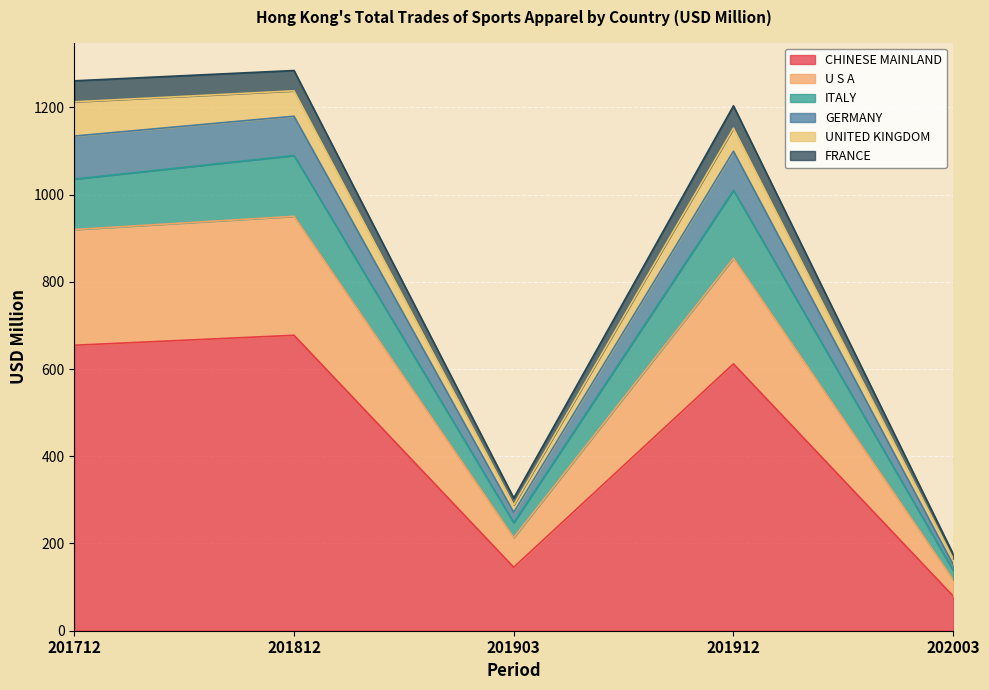

Is it true that CHINESE MAINLAND equals 654.6 at 201712?

True